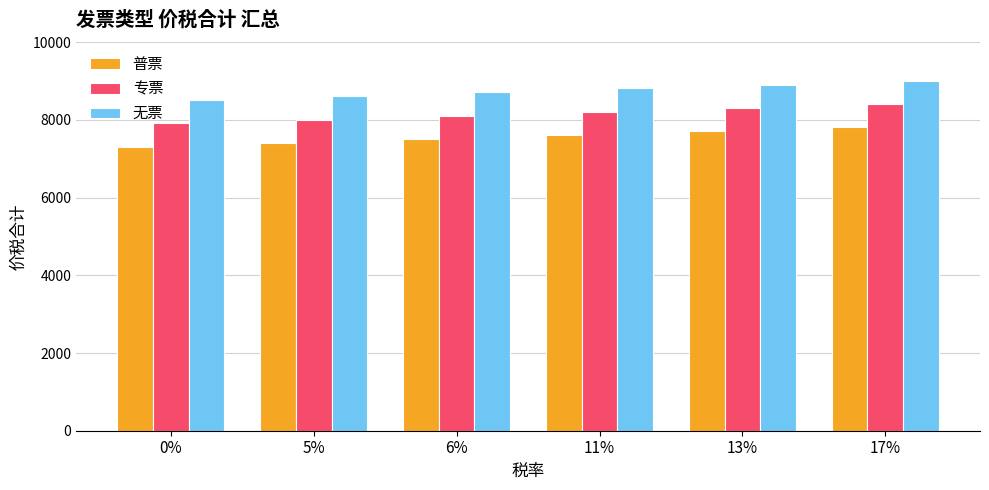

What is the value of the 普票 bar at the 5th from the left?

7708.6